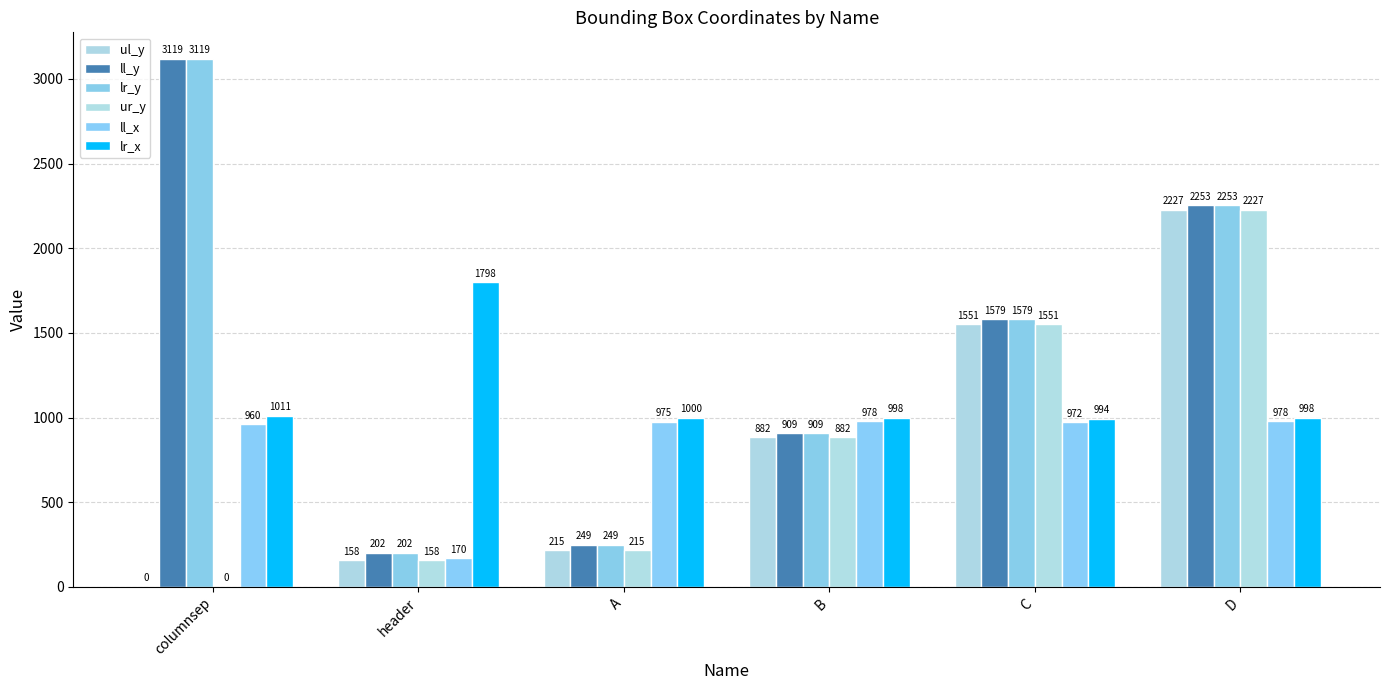

At which label is lr_x closest to 1396?

columnsep